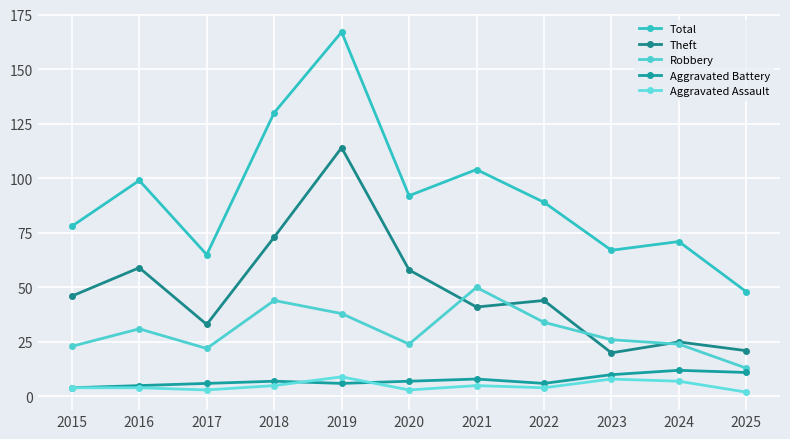

At which category does Theft reach its first local valley?

2017